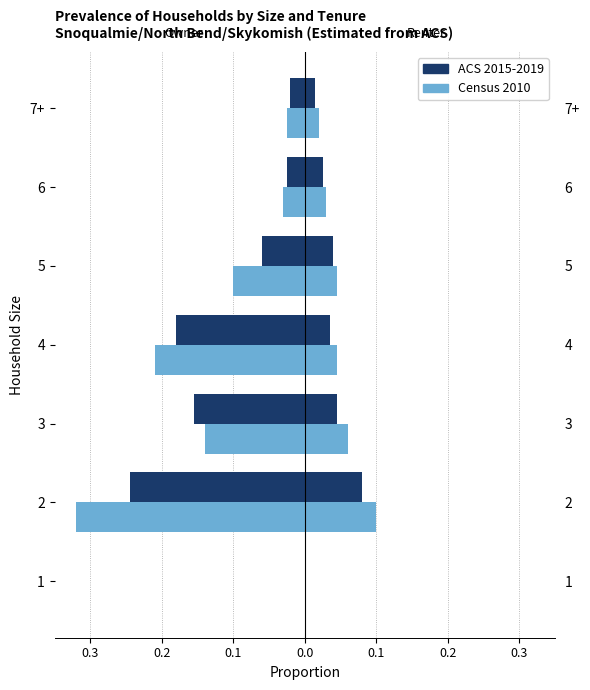

What is the total value across all series at 3?

-0.3